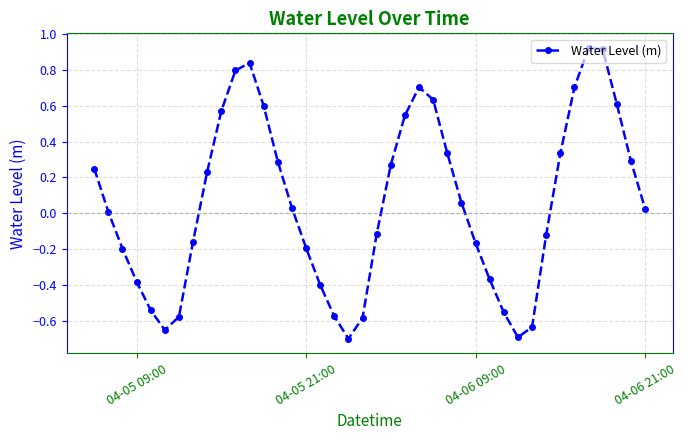

What is the difference between the maximum and second lowest values?

1.6